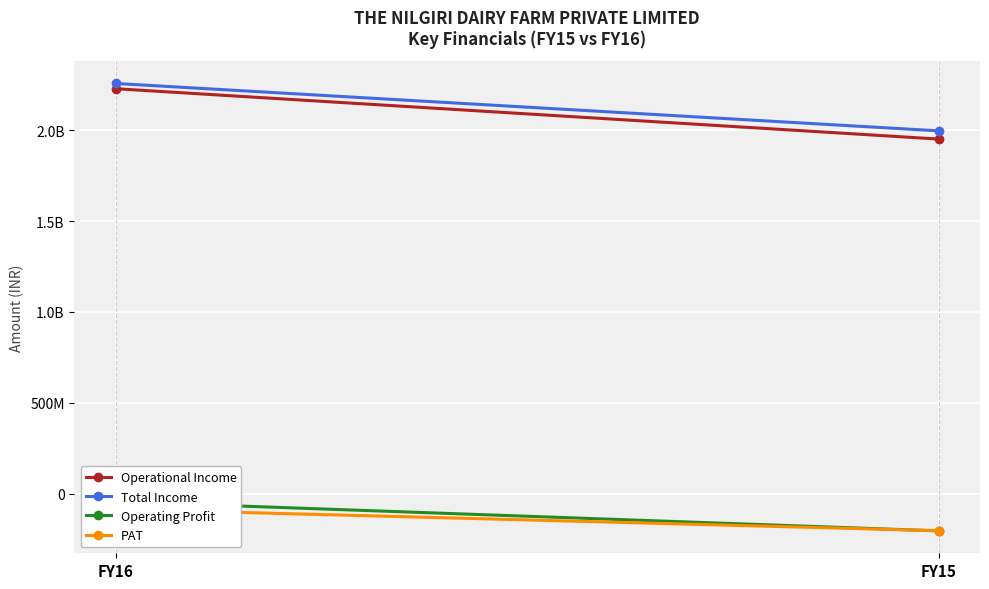

Is this an area chart (filled region under the line)?

No